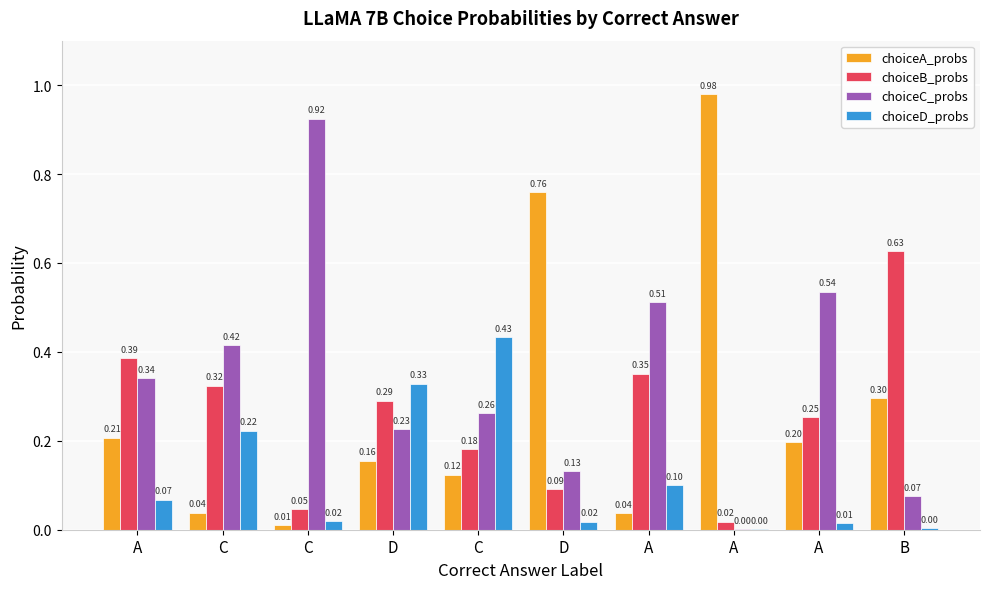

Reading left to right, what are all the values shown in this chart?

choiceA_probs: 0.2	0.0	0.0	0.2	0.1	0.8	0.0	1.0	0.2	0.3
choiceB_probs: 0.4	0.3	0.0	0.3	0.2	0.1	0.4	0.0	0.3	0.6
choiceC_probs: 0.3	0.4	0.9	0.2	0.3	0.1	0.5	0.0	0.5	0.1
choiceD_probs: 0.1	0.2	0.0	0.3	0.4	0.0	0.1	0.0	0.0	0.0